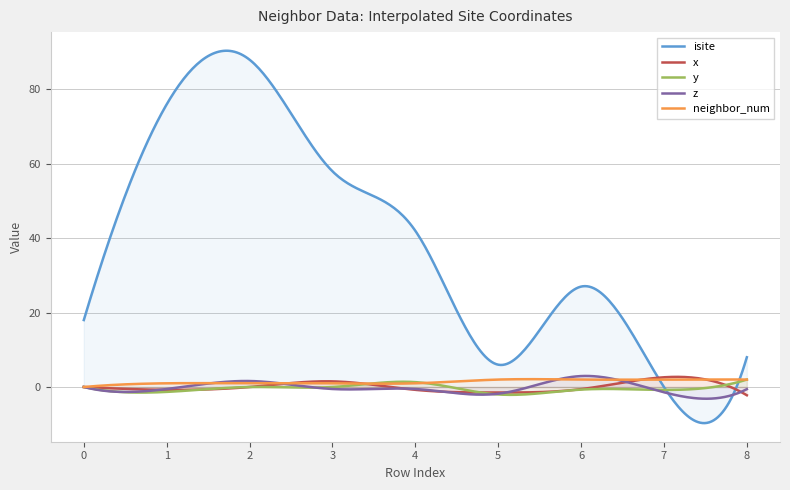

Reading left to right, list all the values displayed in this chart.

isite: 18.0	76.0	88.0	58.0	42.0	6.0	27.0	0.0	8.0
x: 0.0	-0.8	-0.0	1.5	-0.8	-1.5	-0.6	2.6	-2.2
y: 0.0	-1.3	-0.0	-0.0	1.3	-2.0	-0.7	-0.8	2.0
z: 0.0	-0.5	1.6	-0.5	-0.5	-1.8	2.9	-1.4	-0.6
neighbor_num: 0.0	1.0	1.0	1.0	1.0	2.0	2.0	2.0	2.0